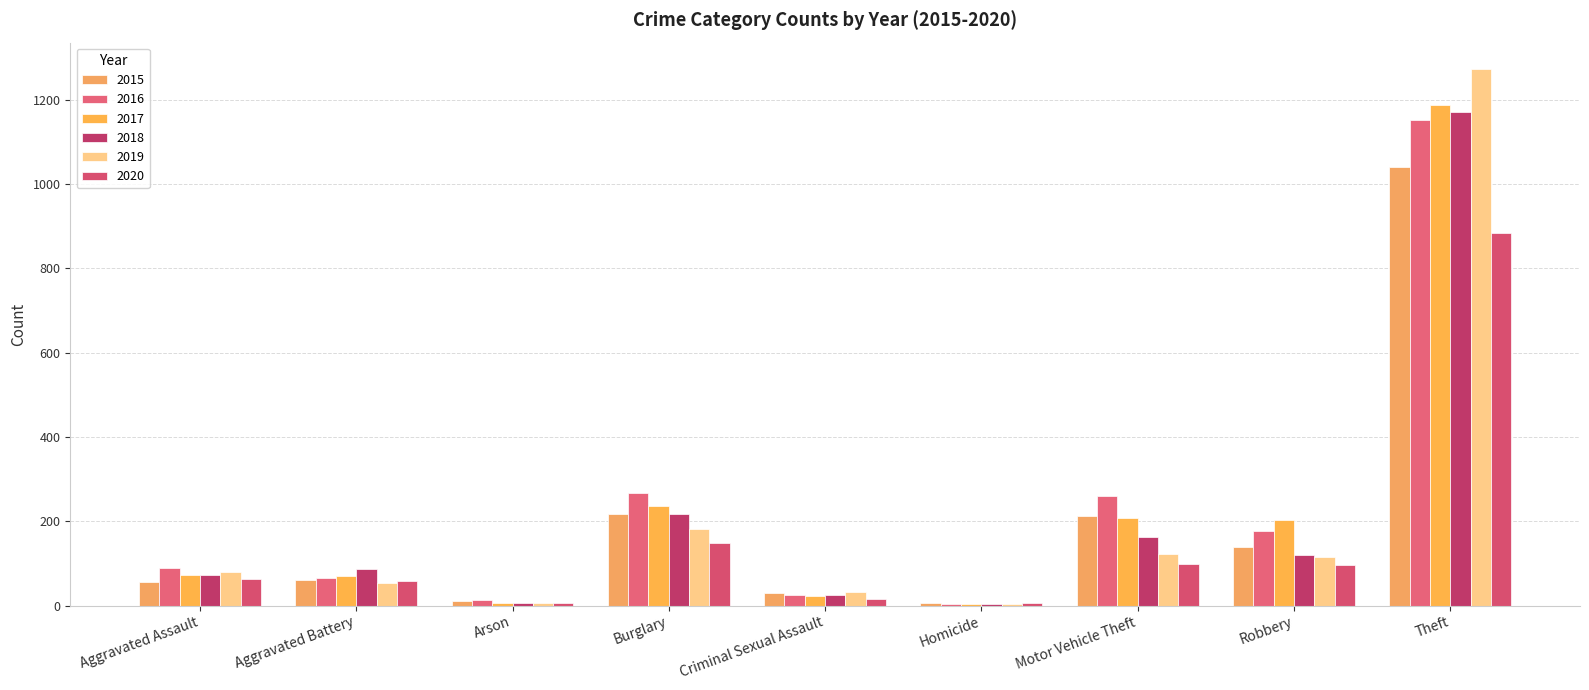

What is the label of the 3rd bar from the right?

Motor Vehicle Theft